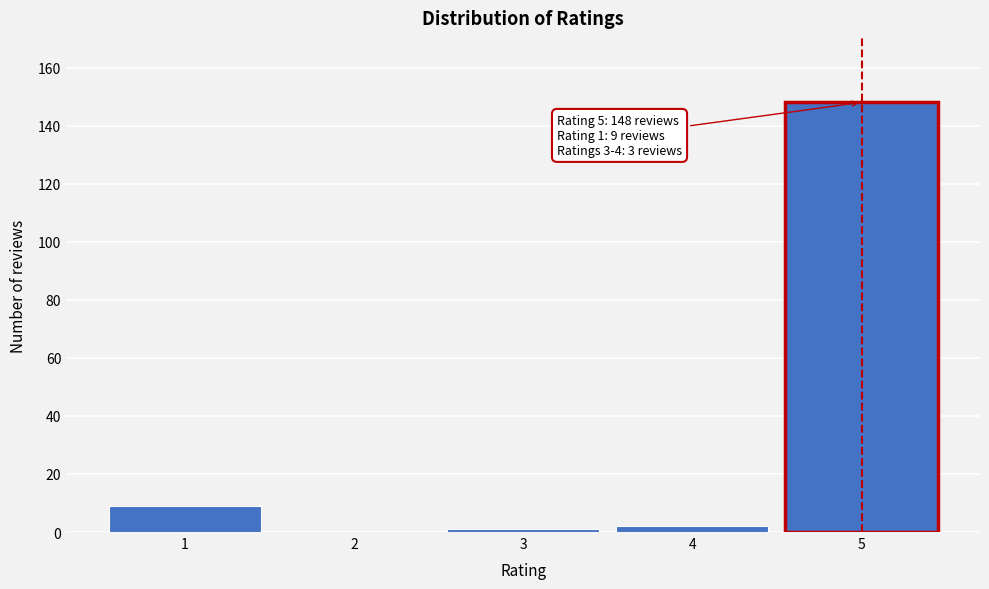

Reading left to right, extract all data points from this chart.

1=9	2=0	3=1	4=2	5=148